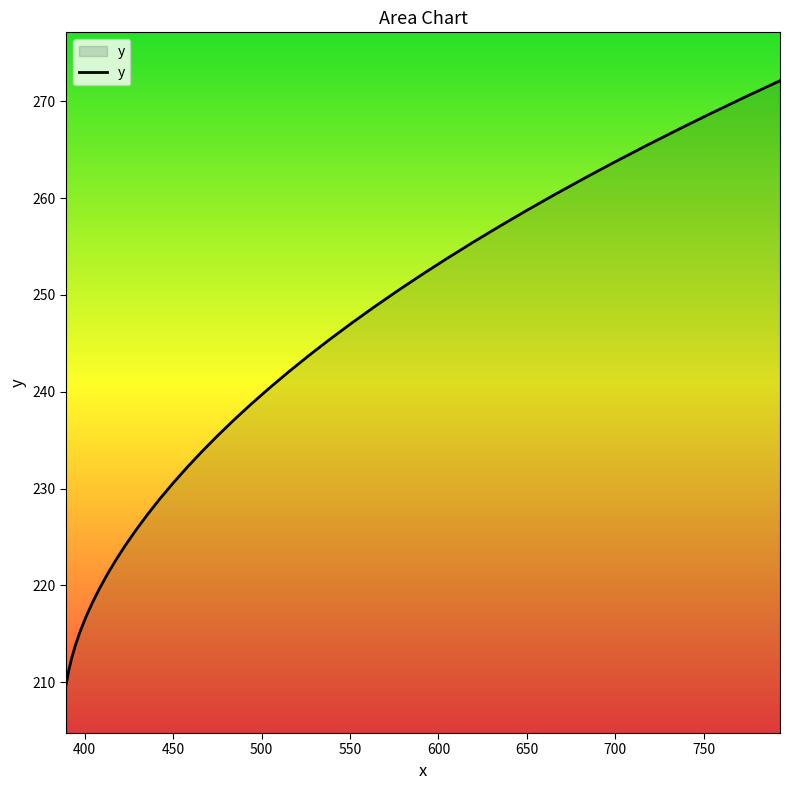

What is the difference between the maximum and minimum values?

62.4